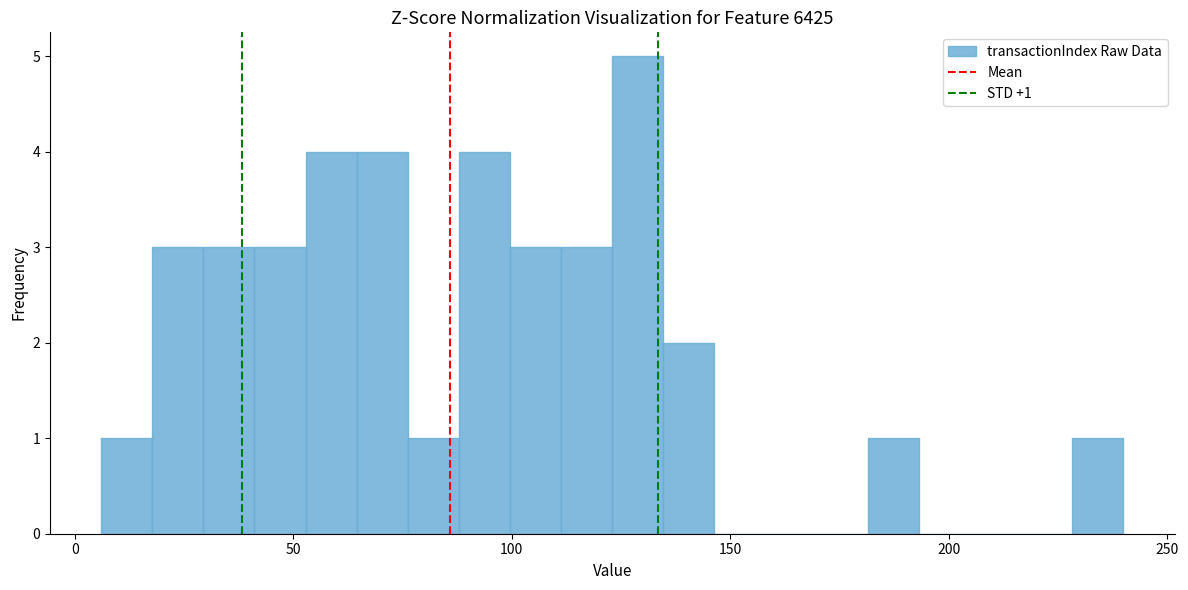

Read against the x-axis, roughly where is the centre of the tallest bar?

130